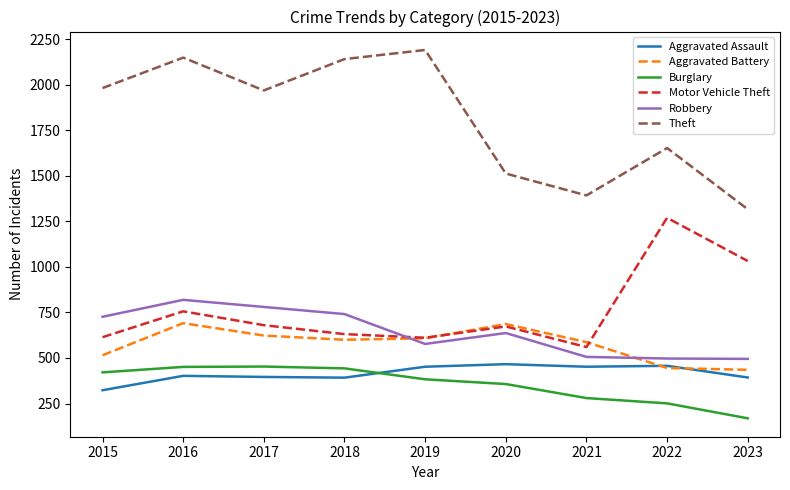

What is the total value across all series at 2022?

4571